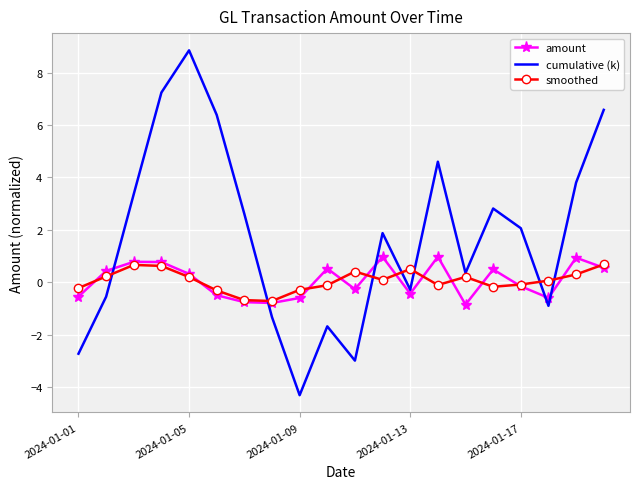

True or false: smoothed has more than 2 points higher than both neighbors.

True